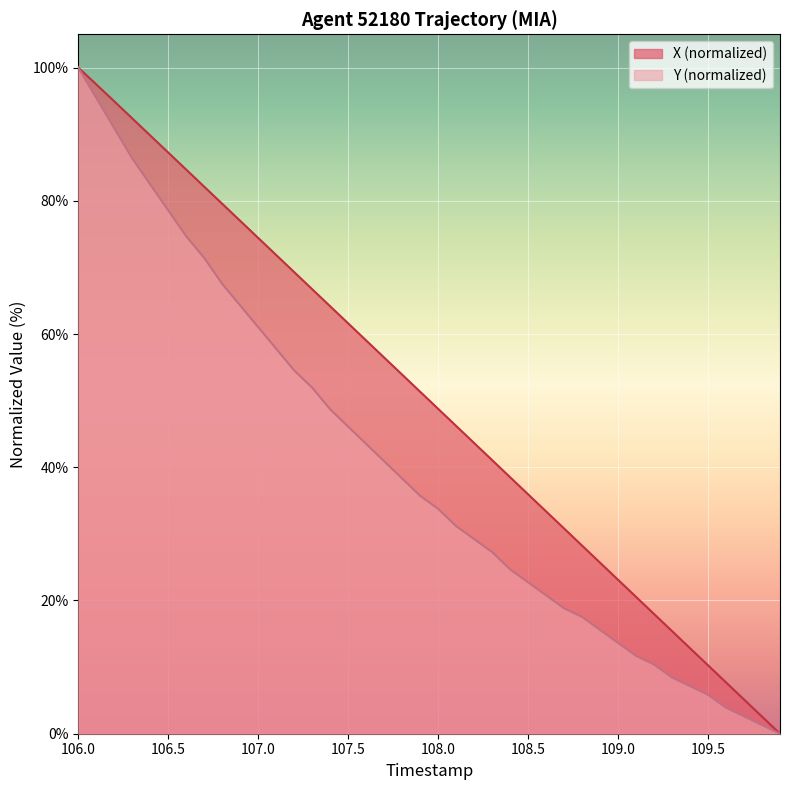

What is the greatest value displayed?

100.0